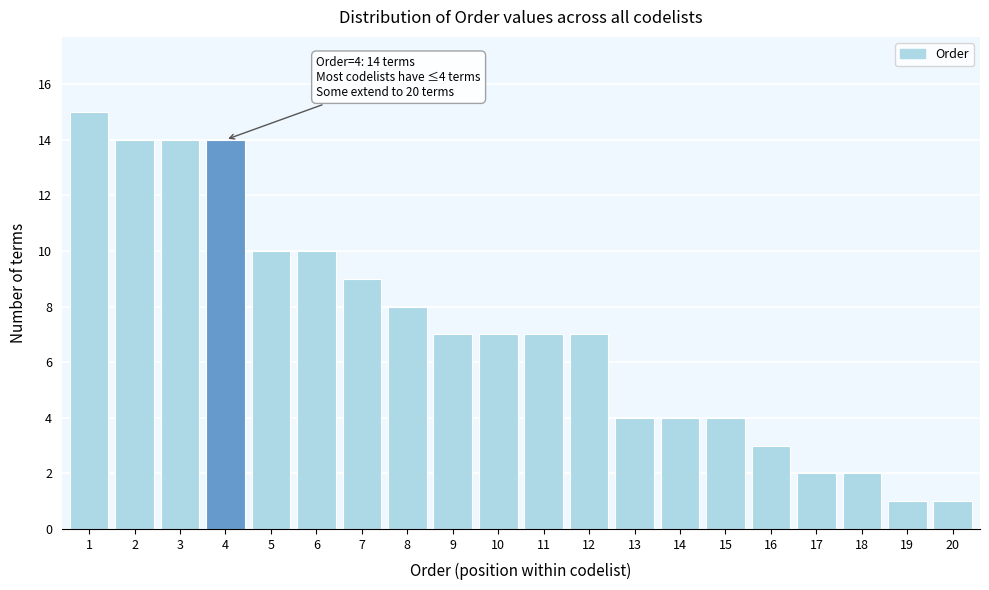

Reading left to right, list all the values displayed in this chart.

1=15	2=14	3=14	4=14	5=10	6=10	7=9	8=8	9=7	10=7	11=7	12=7	13=4	14=4	15=4	16=3	17=2	18=2	19=1	20=1